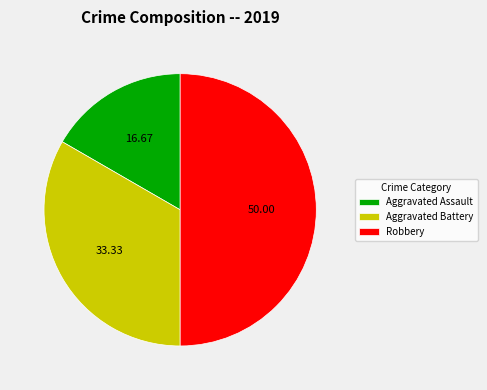

Rank the categories by value from highest to lowest.

Robbery, Aggravated Battery, Aggravated Assault